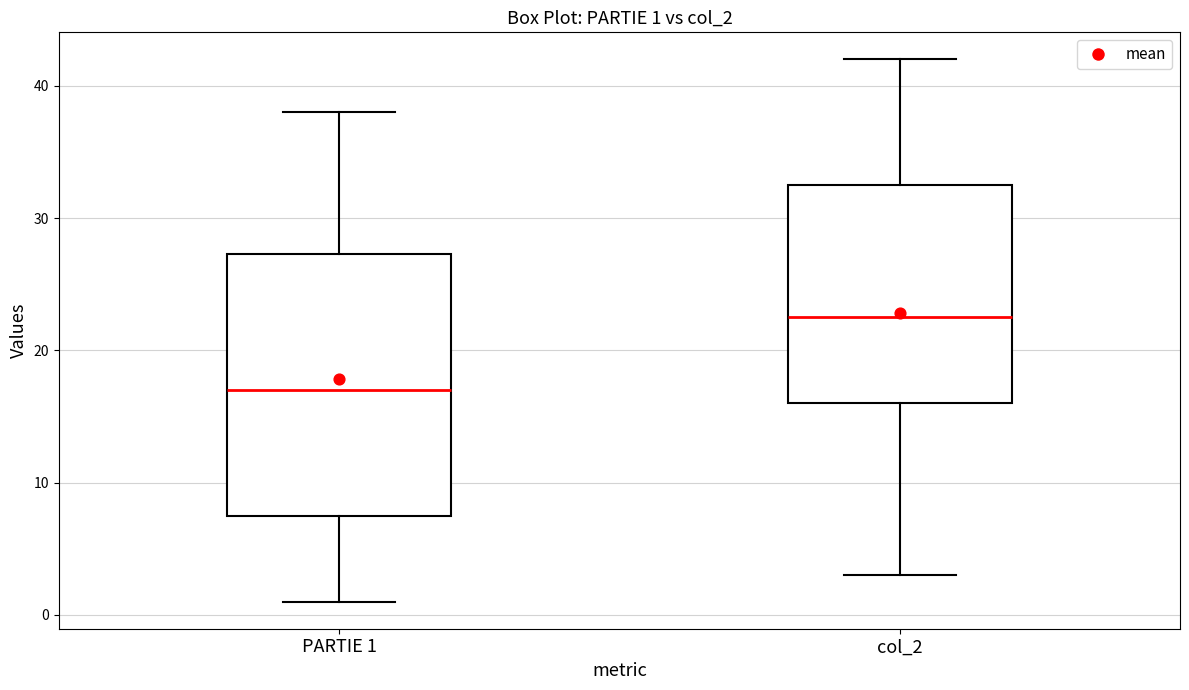

Comparing the boxes themselves (not the whiskers), which one is the tallest?

PARTIE 1